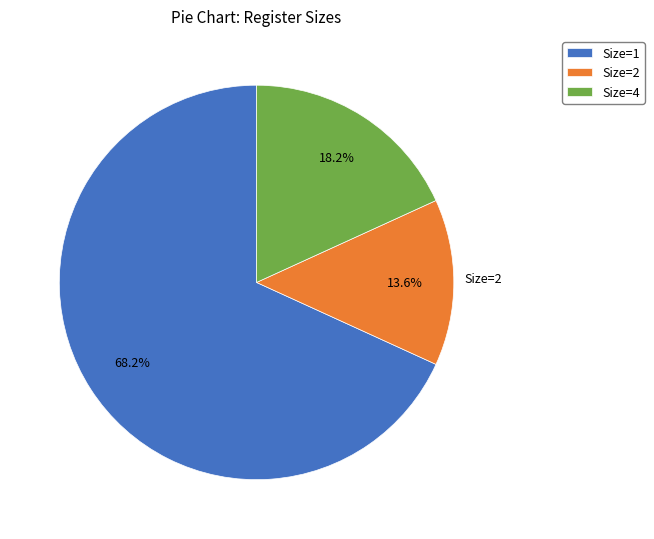

Between Size=1 and Size=4, which is larger?

Size=1